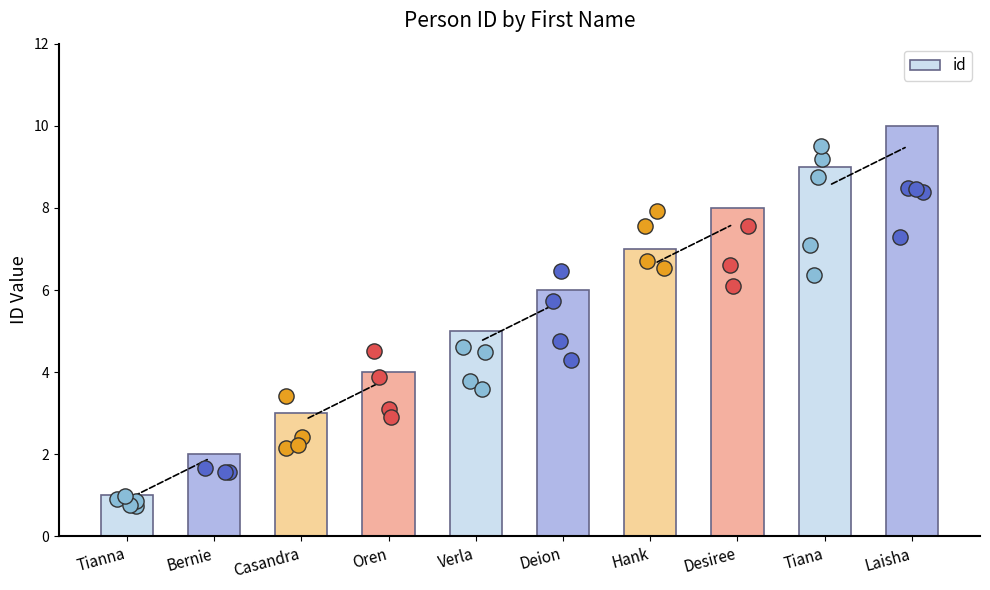

Which has a higher value, Desiree or Bernie?

Desiree